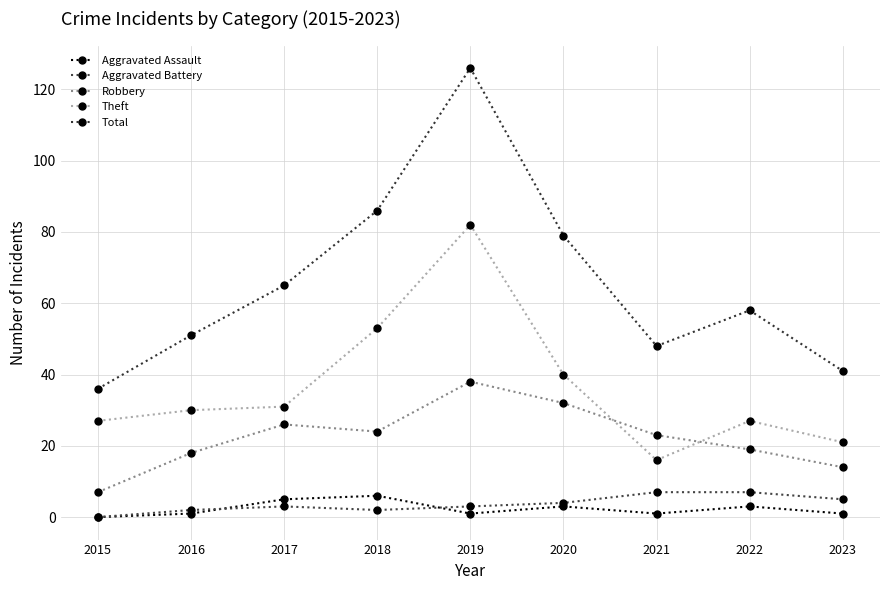

What are all the series names shown in the legend?

Aggravated Assault, Aggravated Battery, Robbery, Theft, Total